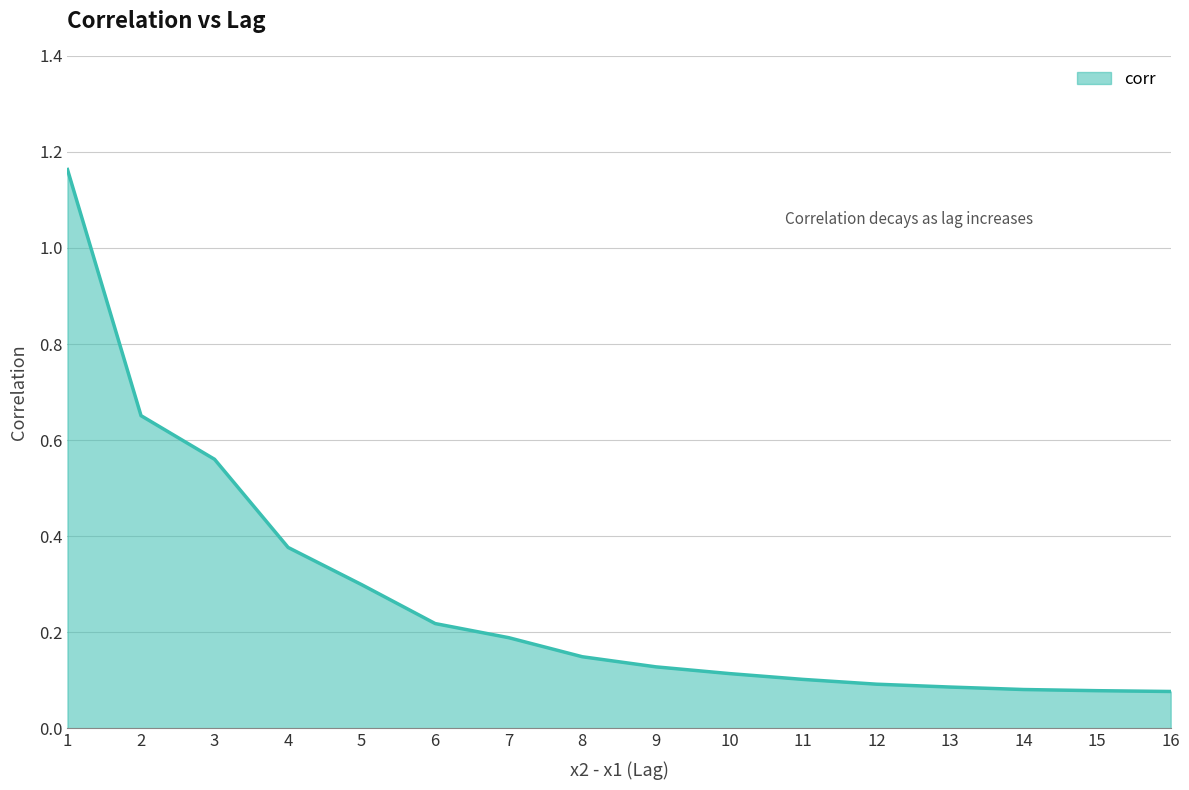

What is the change in value from 3 to 13?

-0.5